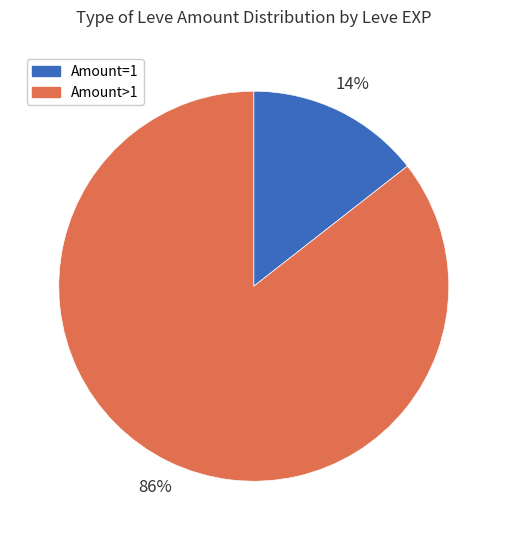

How many slices are in this pie chart?

2